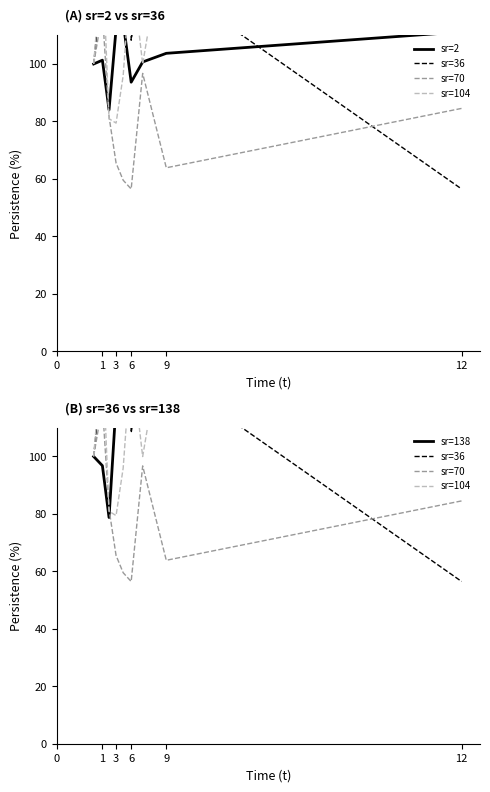

What is the value of the sr=2 point at the 8th from the left?

103.7